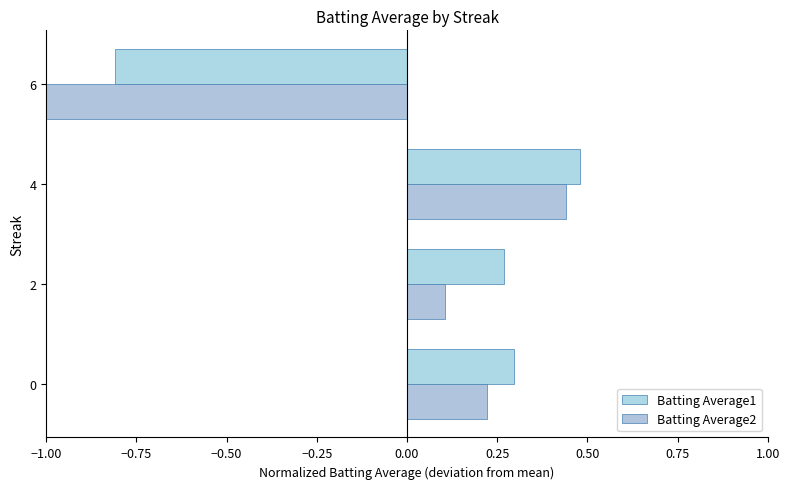

How many series are shown in this chart?

2